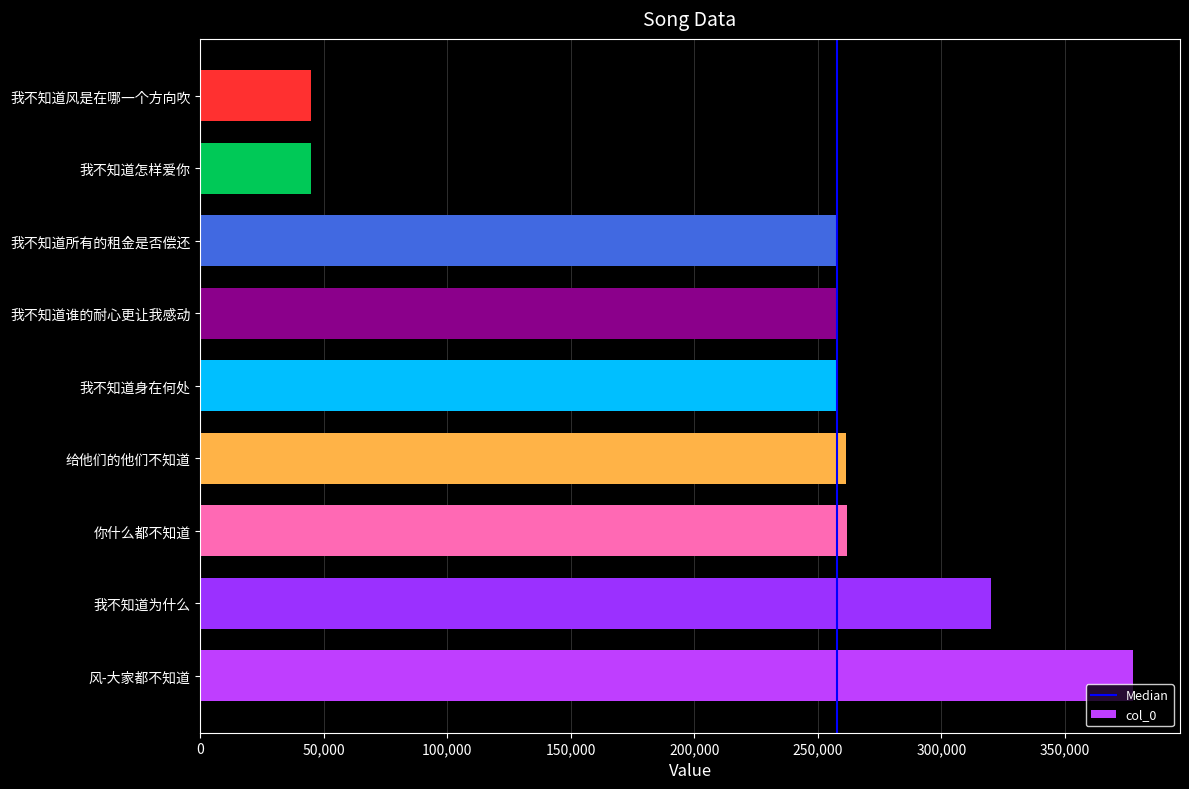

Where is the data nearest to the value 211284?

我不知道所有的租金是否偿还